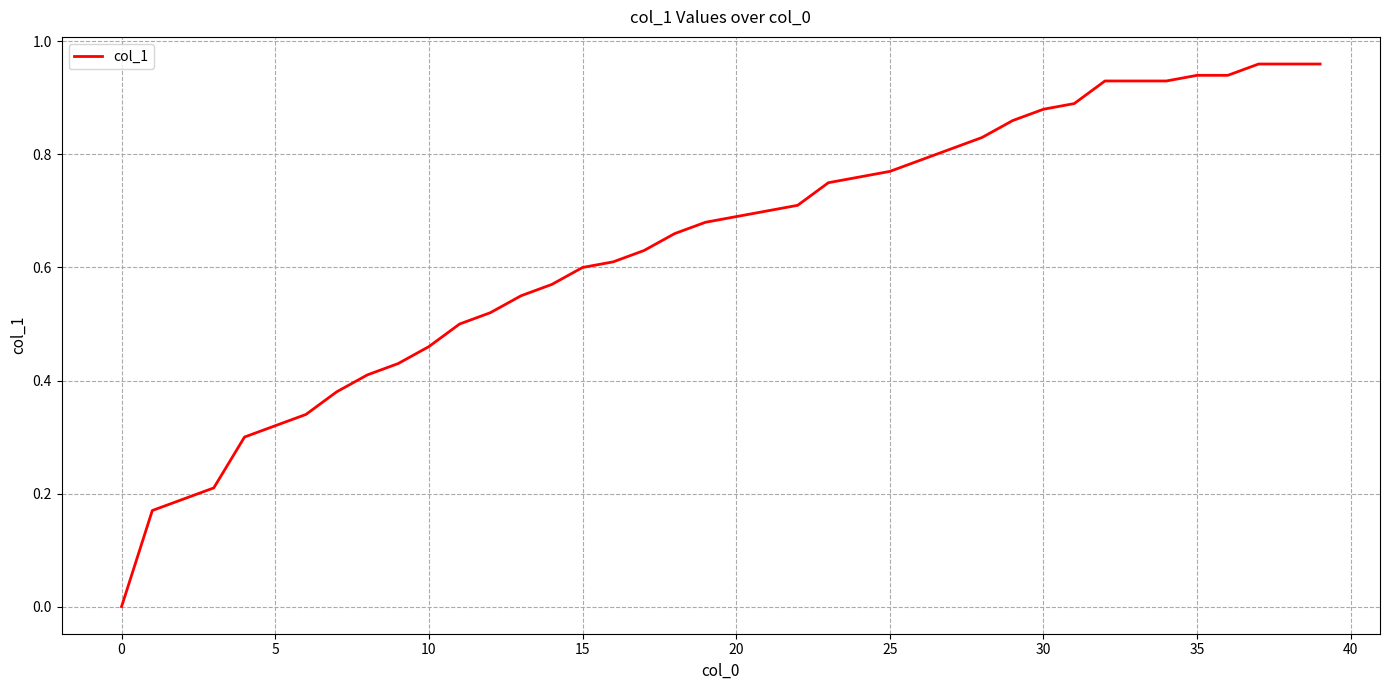

Does the chart display data point markers on the line(s)?

No